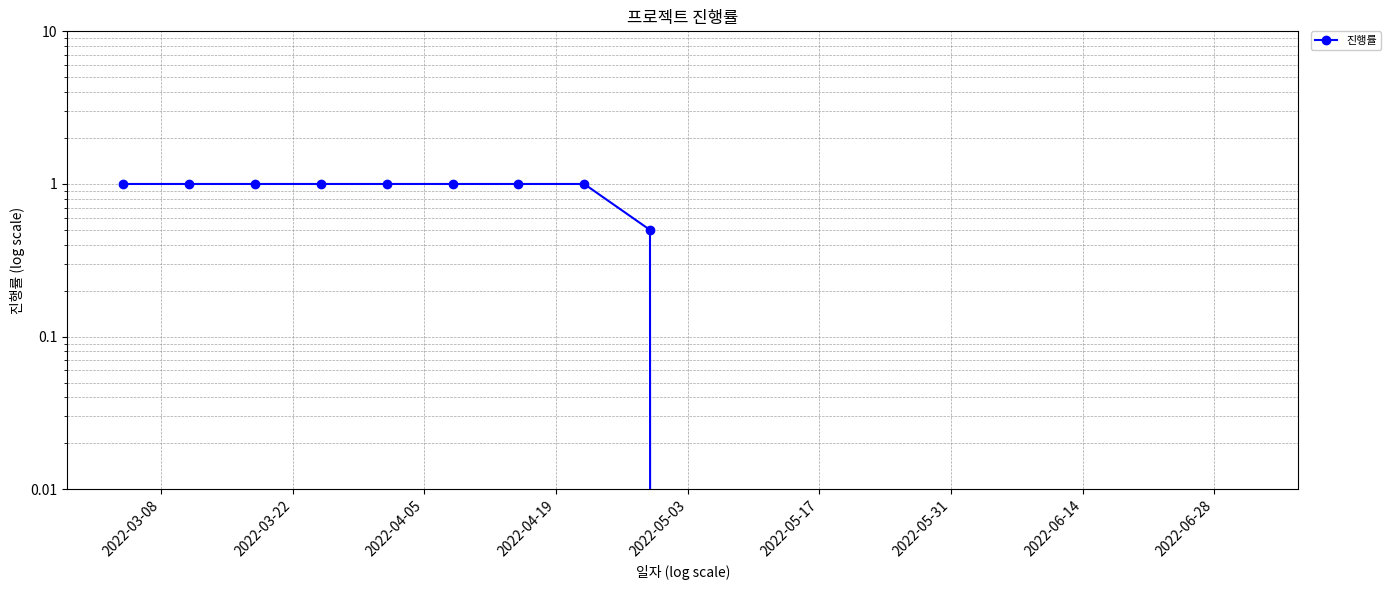

What is the sum of all values?

8.5